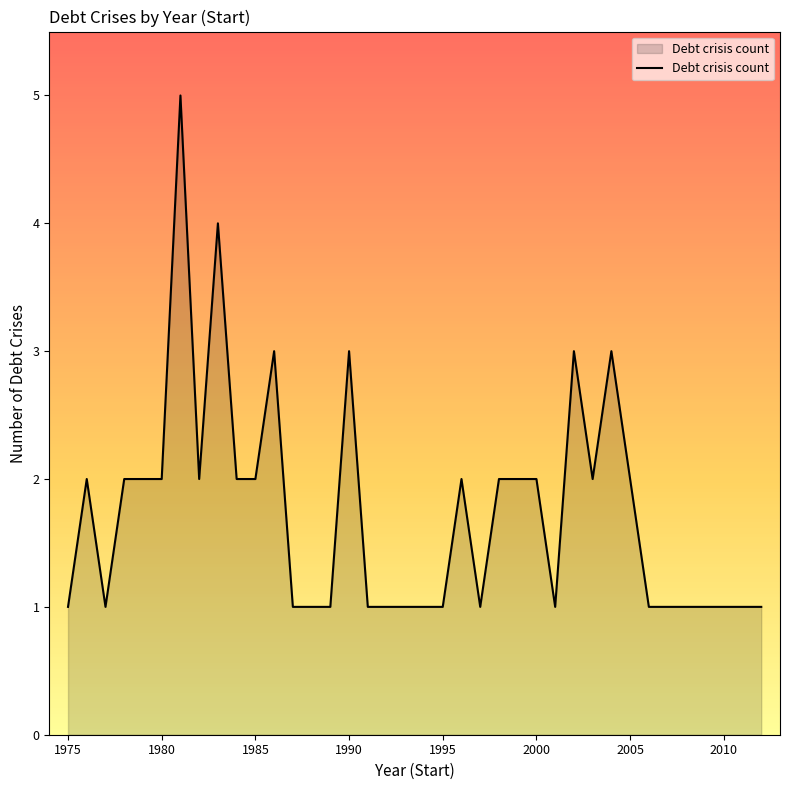

What is the greatest value displayed?

5